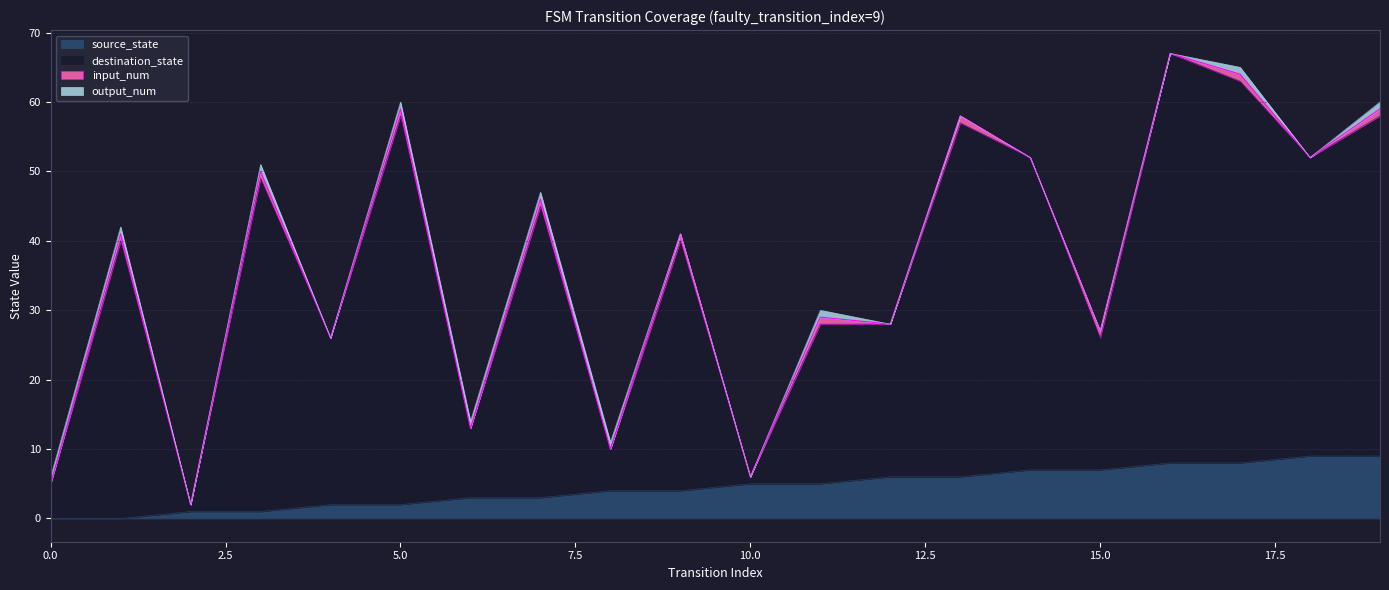

Does the chart have visible grid lines?

Yes